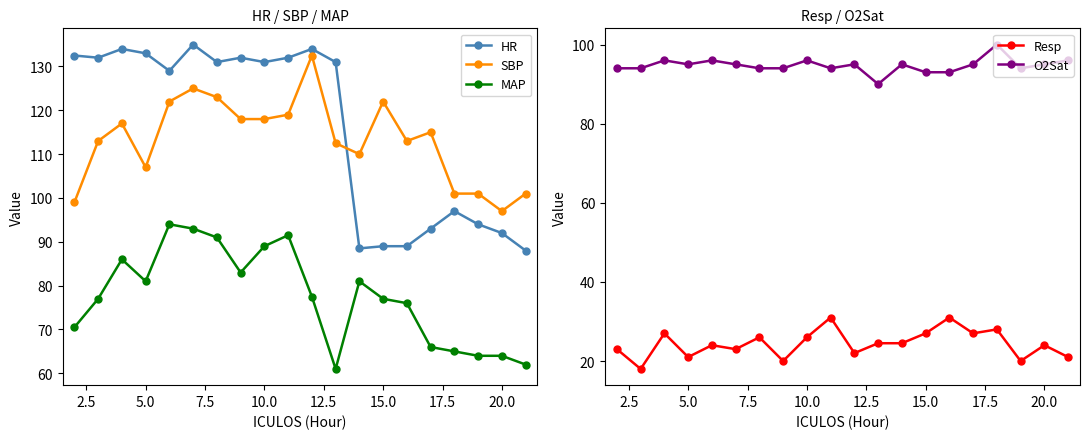

True or false: HR and Resp cross at least once.

False